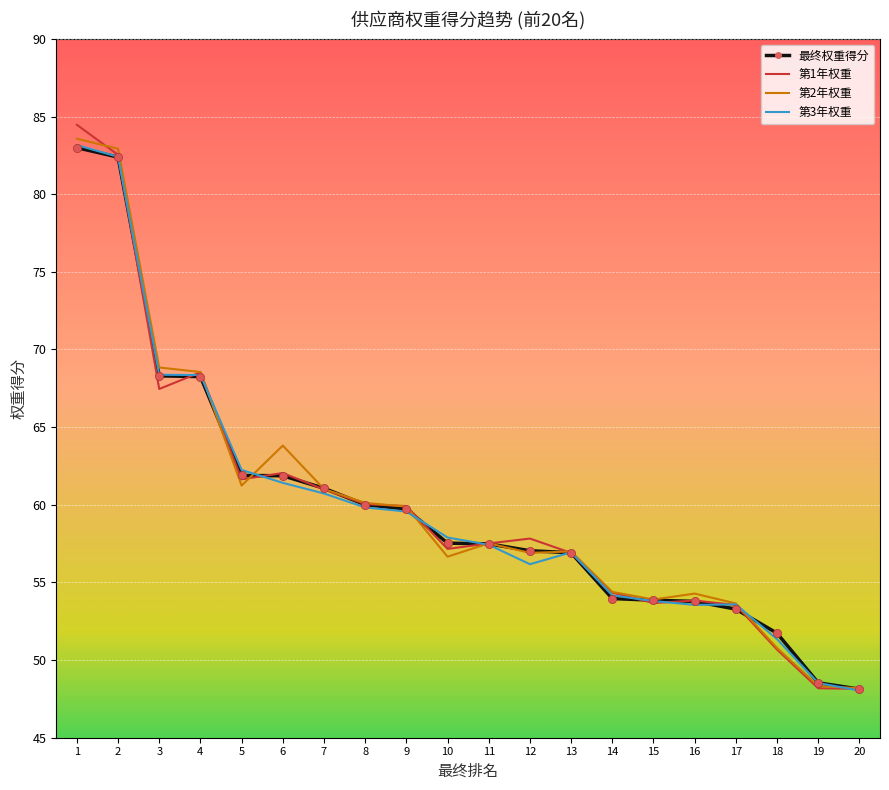

Is the value of 第1年权重 at 11 greater than the value of 第3年权重 at 16?

Yes